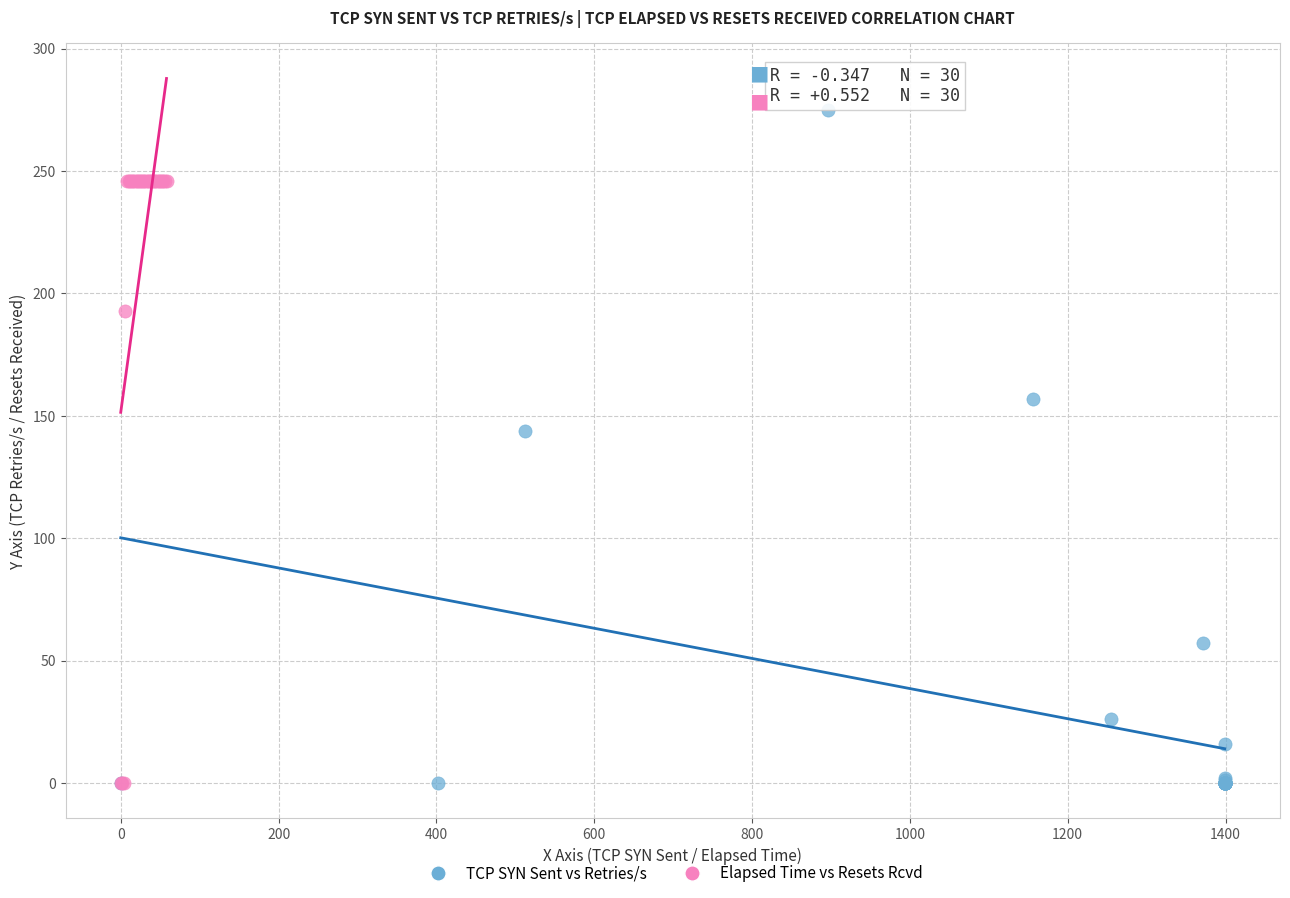

What are all the series names shown in the legend?

TCP SYN Sent vs Retries/s, Elapsed Time vs Resets Rcvd